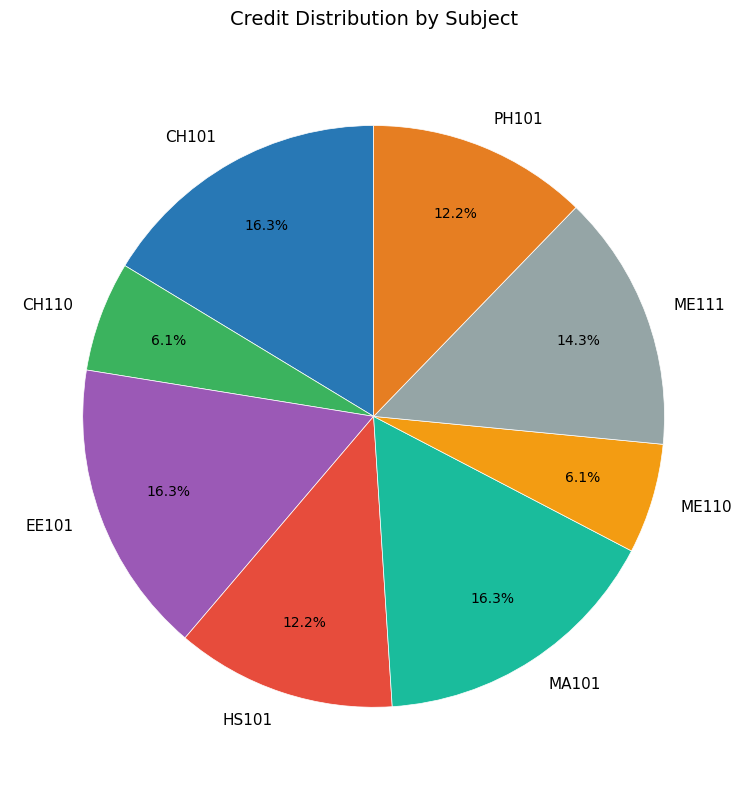

Approximately how many times larger is the value at EE101 compared to HS101?

1.3